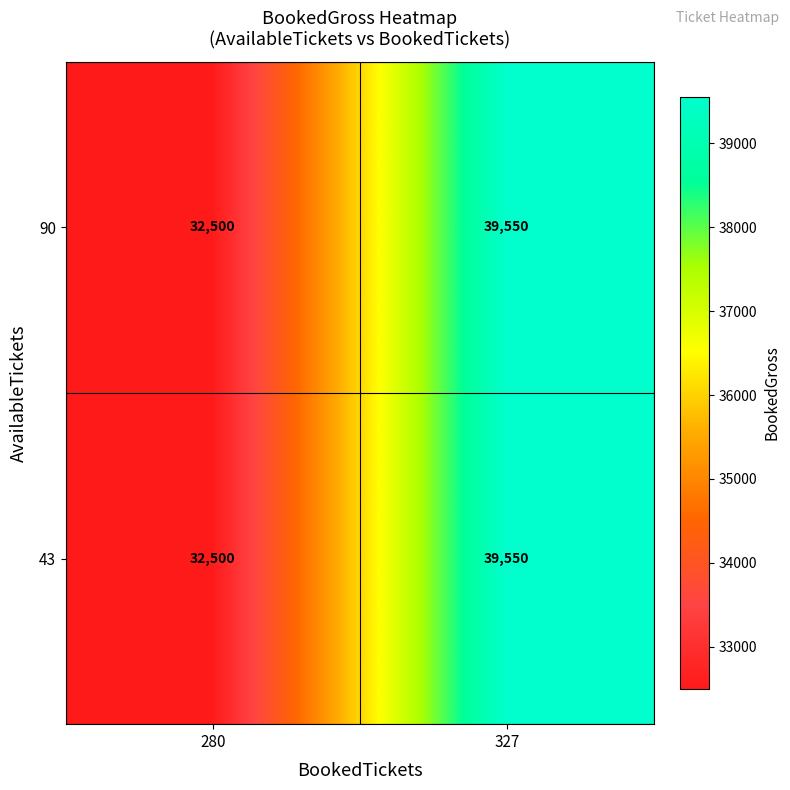

Is it true that 43 equals 32500 at 280?

True